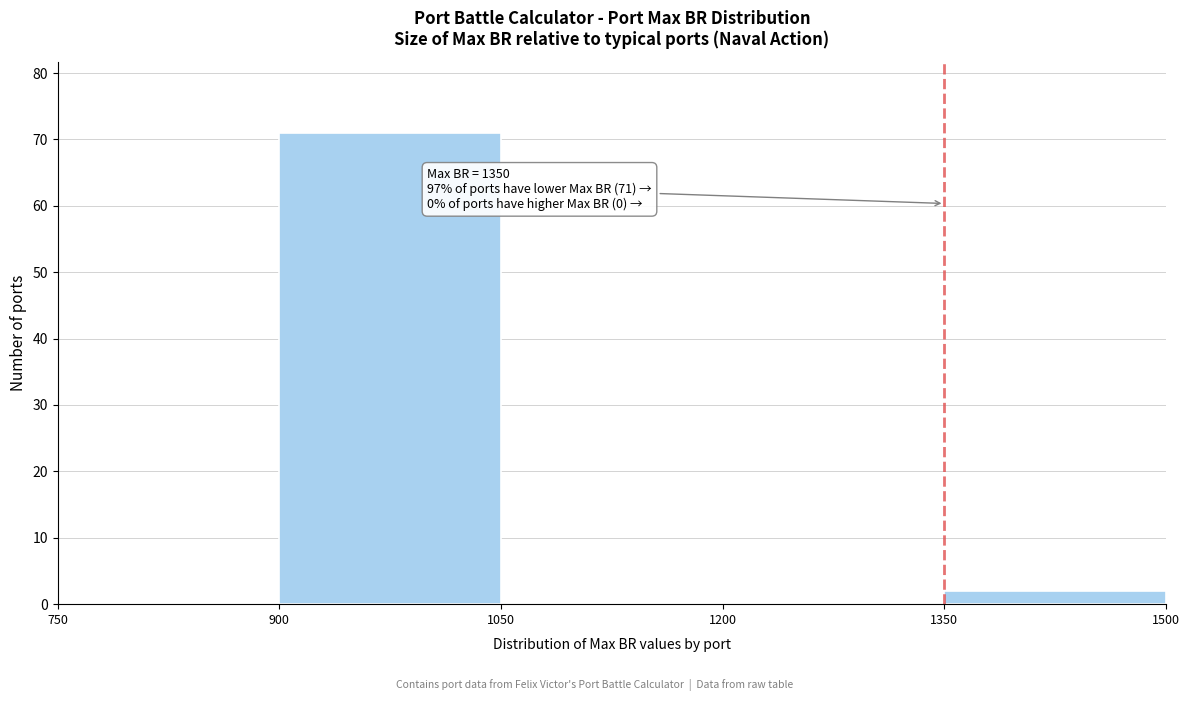

Which range on the x-axis has the tallest bar?

900 to 1050